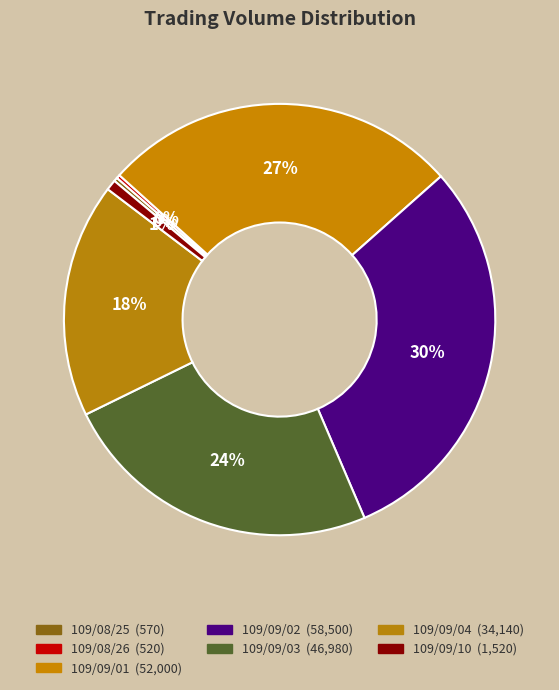

What is the change in value from 109/08/25 to 109/09/02?

+57930